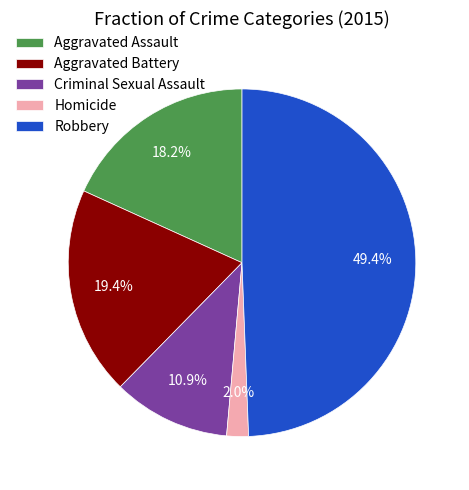

To the nearest percent, what percentage of the pie is Aggravated Battery?

19%